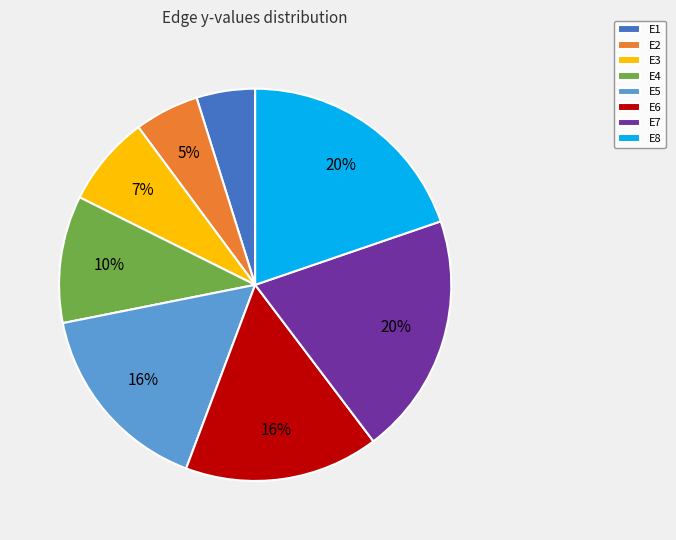

Is it true that E4 is 10% of the pie?

True